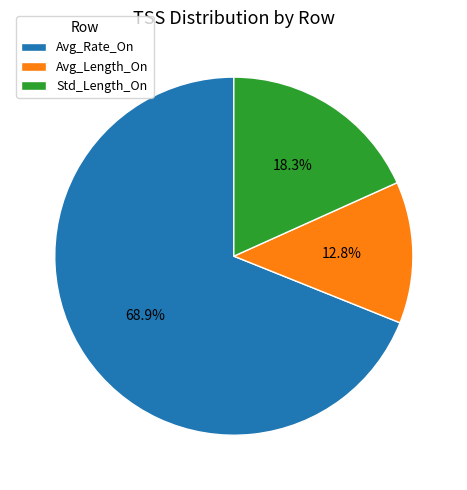

Which has a higher value, Std_Length_On or Avg_Rate_On?

Avg_Rate_On